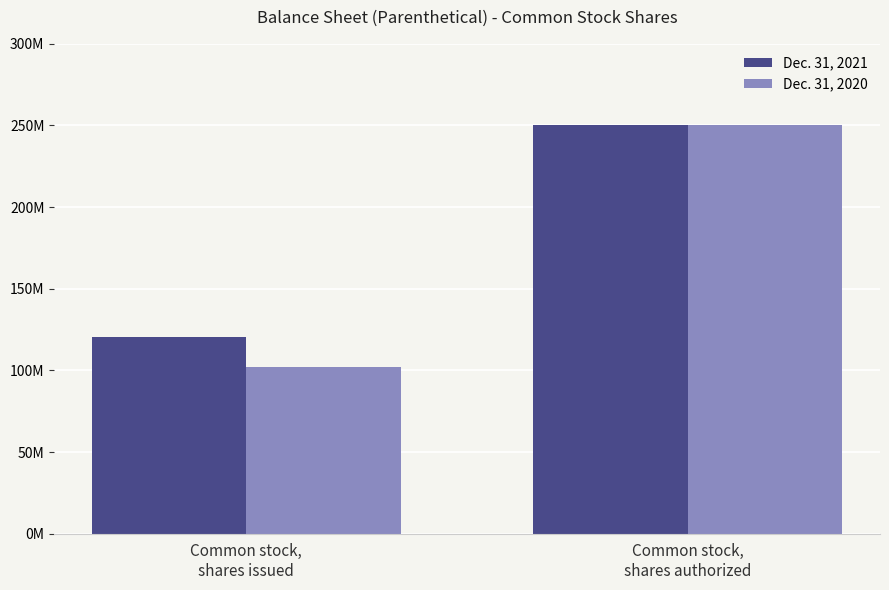

What are all the series names shown in the legend?

Dec. 31, 2021, Dec. 31, 2020